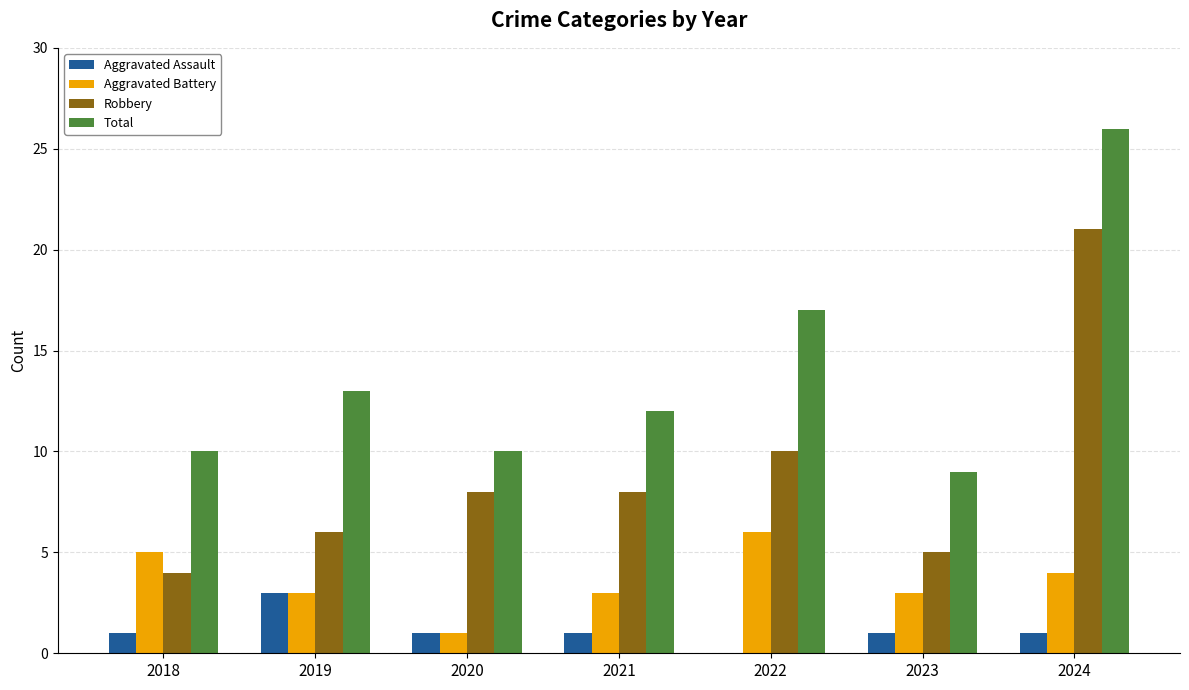

Where is Total nearest to the value 17?

2022